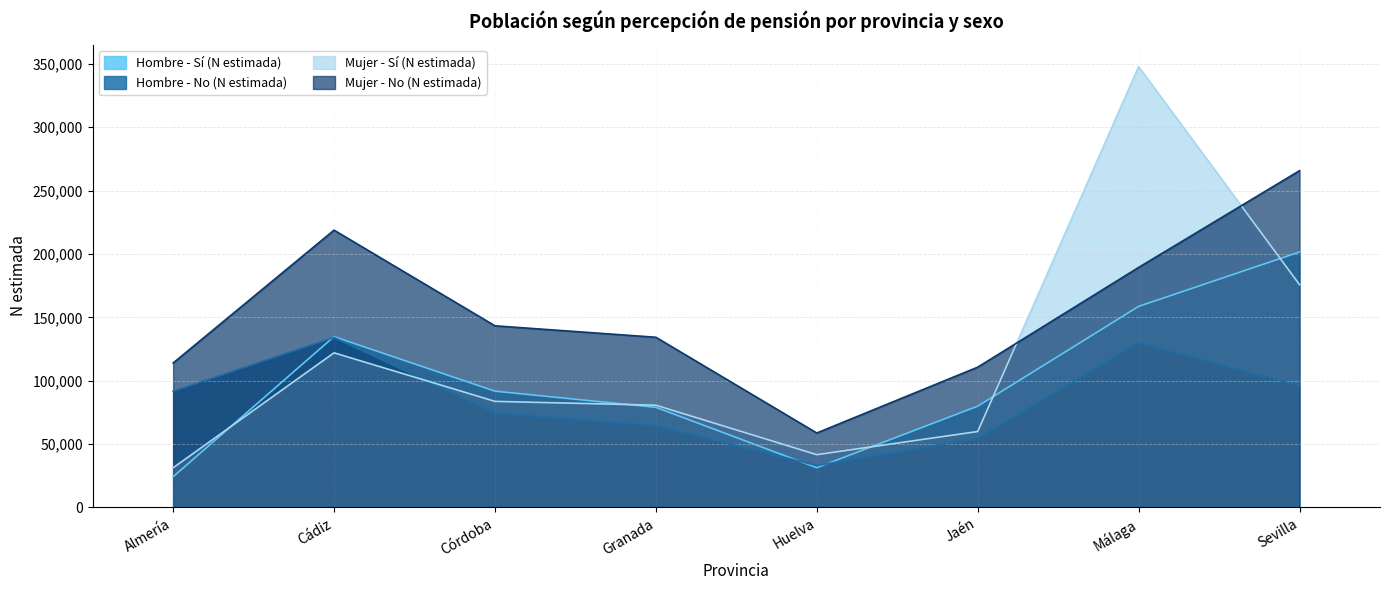

Reading left to right, what are all the values shown in this chart?

Hombre - Sí (N estimada): Almería=24245	Cádiz=134827	Córdoba=91782	Granada=79018	Huelva=31396	Jaén=79936	Málaga=158673	Sevilla=201594
Hombre - No (N estimada): Almería=91641	Cádiz=134177	Córdoba=74609	Granada=64713	Huelva=33107	Jaén=54639	Málaga=130121	Sevilla=96049
Mujer - Sí (N estimada): Almería=31304	Cádiz=122029	Córdoba=83726	Granada=80696	Huelva=41657	Jaén=59936	Málaga=347820	Sevilla=175796
Mujer - No (N estimada): Almería=113998	Cádiz=218828	Córdoba=143350	Granada=134312	Huelva=58764	Jaén=110718	Málaga=189410	Sevilla=265760